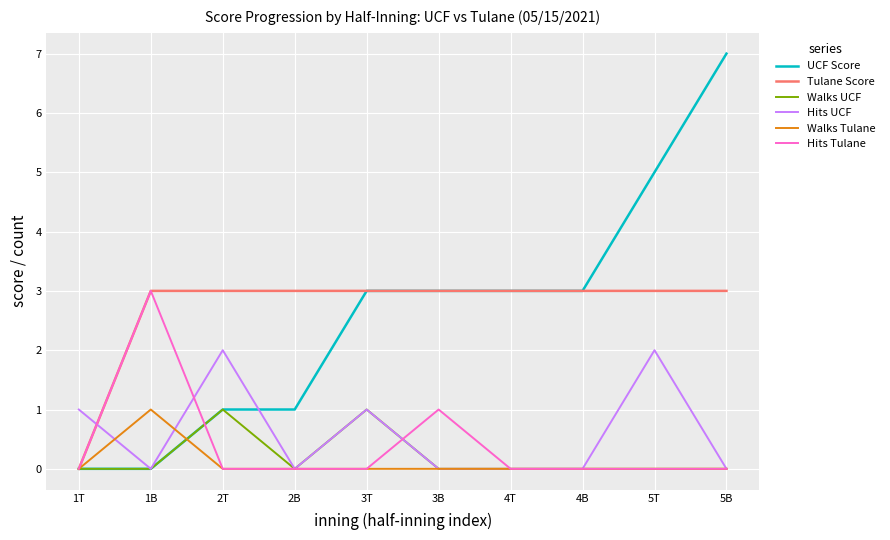

Which series has the largest total across all categories?

Tulane Score